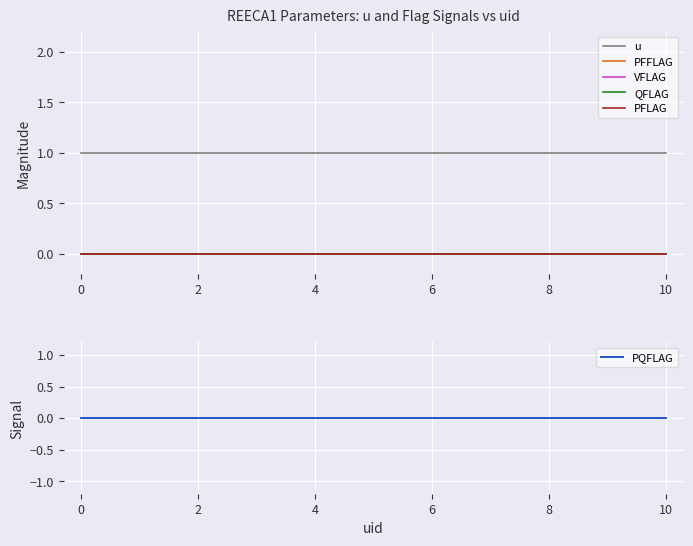

What are all the series names shown in the legend?

u, PFFLAG, VFLAG, QFLAG, PFLAG, PQFLAG